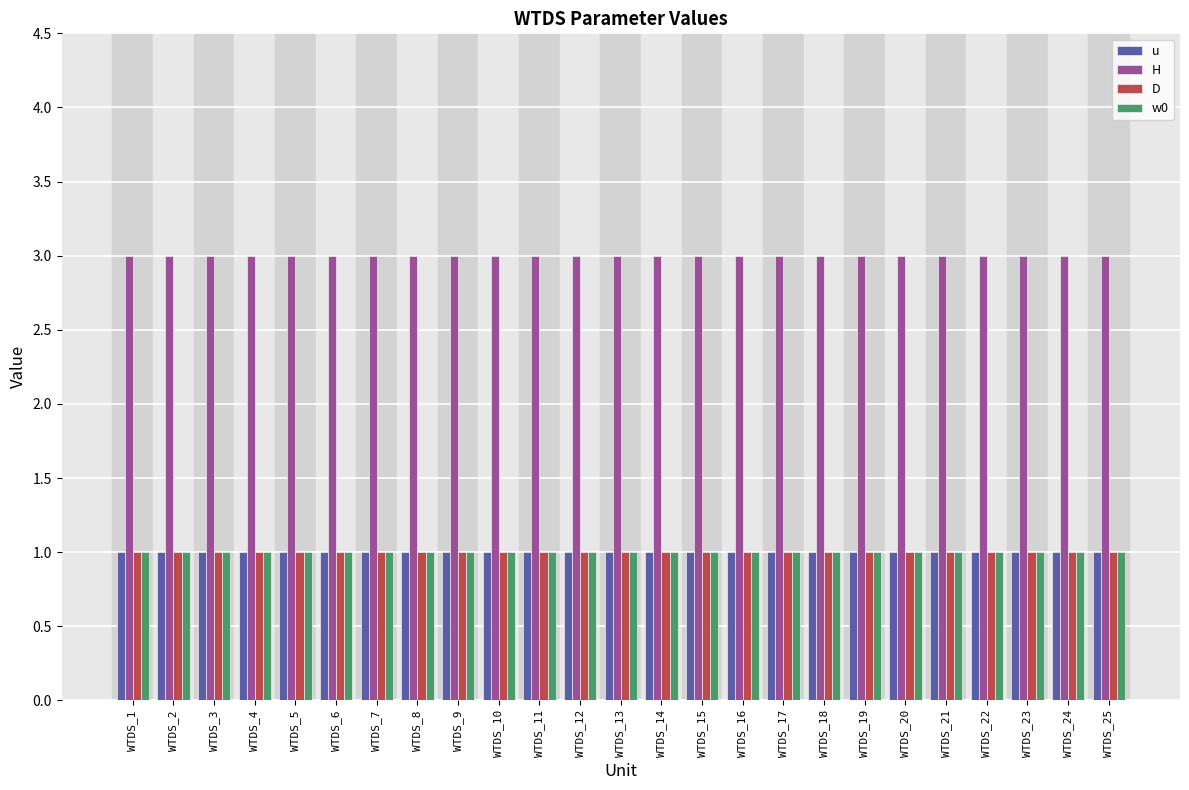

The value of H at WTDS_24 is 3. True or false?

True